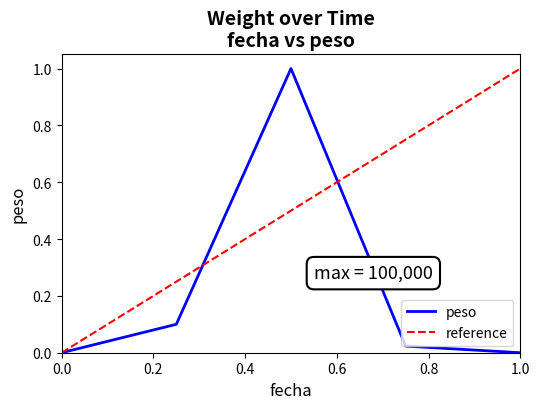

The value of peso at 1.0 is 0.0. True or false?

True